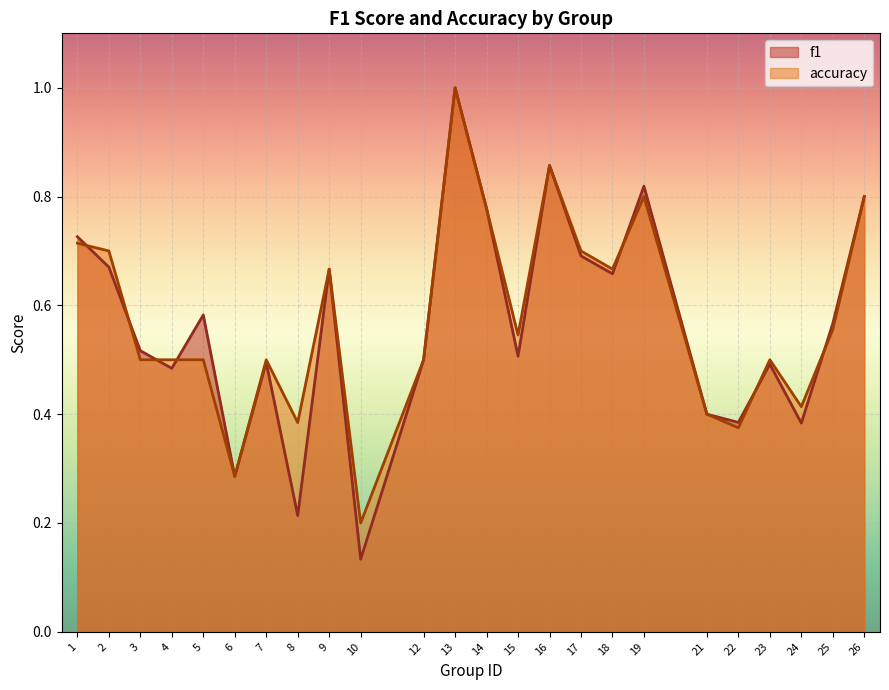

List the labels in order of f1 value, largest first.

13, 16, 19, 26, 14, 1, 17, 2, 9, 18, 5, 25, 3, 15, 12, 7, 23, 4, 21, 22, 24, 6, 8, 10